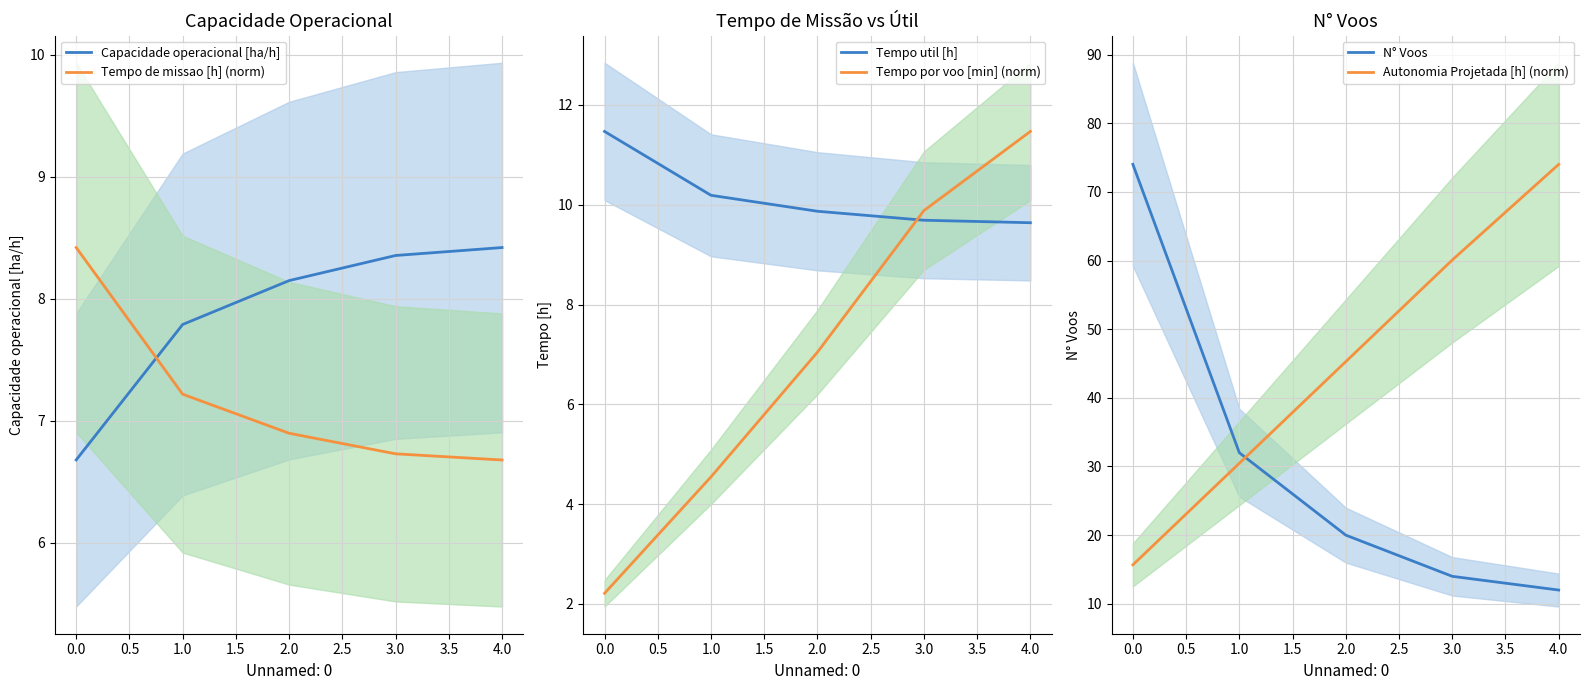

What is the sum of all Tempo util [h] values?

50.9